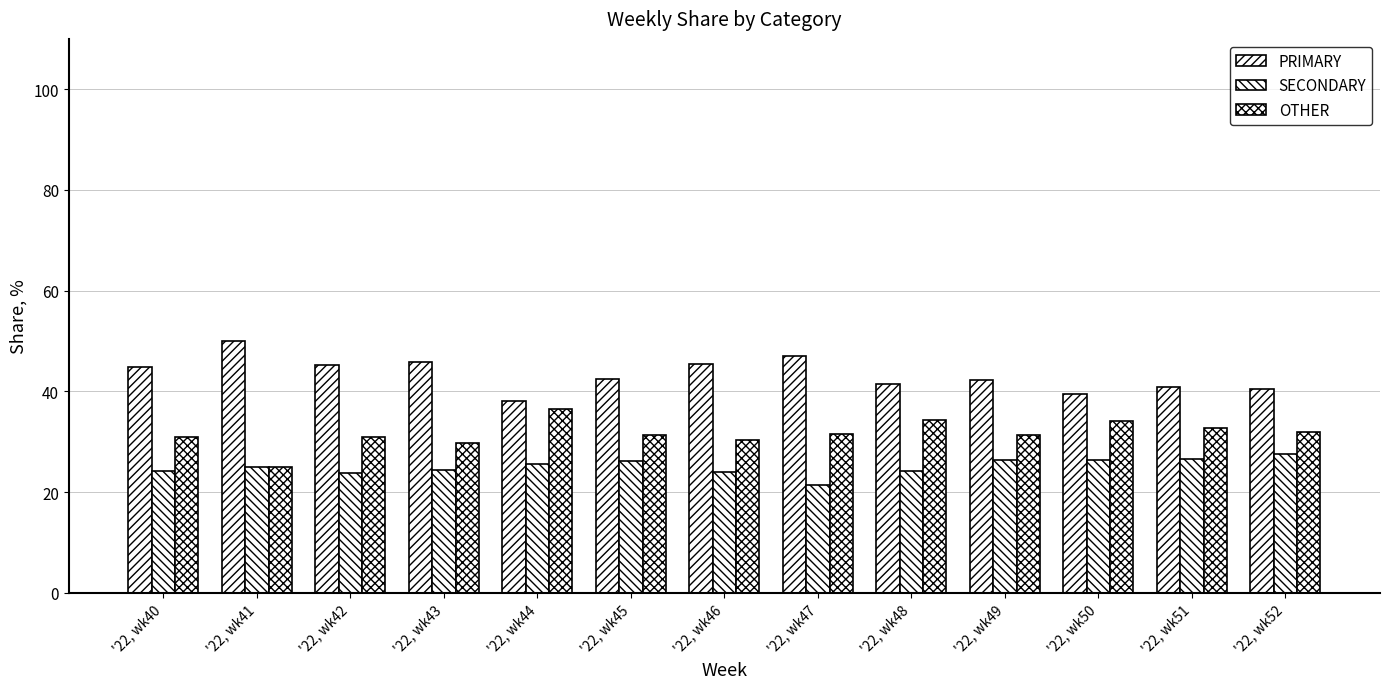

What is the value of the SECONDARY bar at the 6th from the left?

26.2